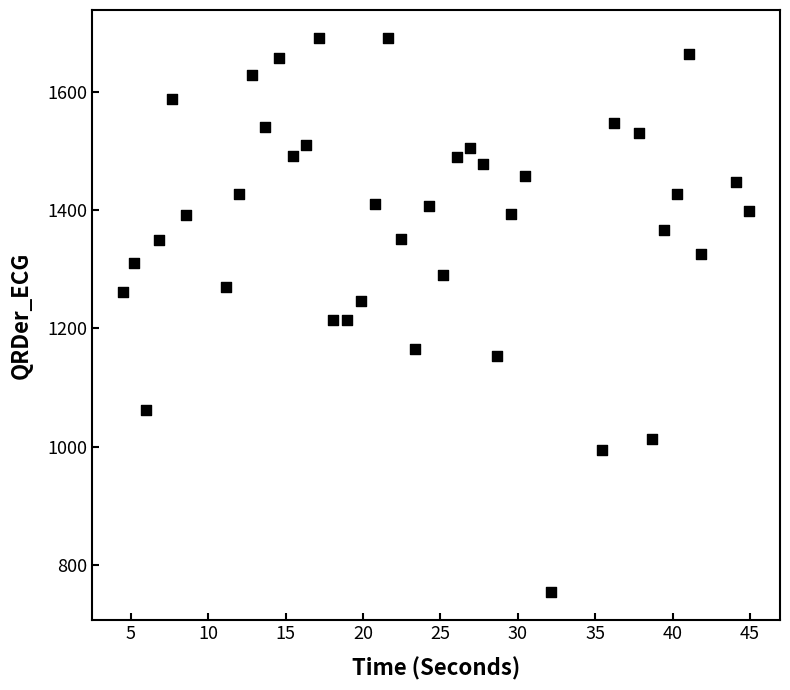

What is the range of Y values (max minus min)?

938.3